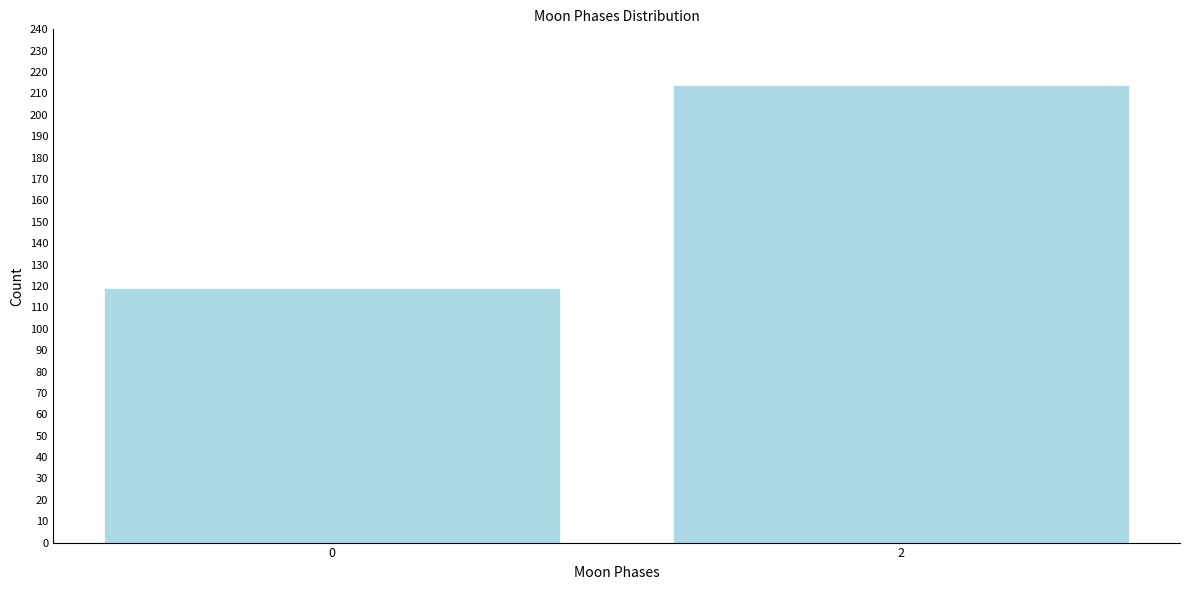

Reading left to right, list all the values displayed in this chart.

0=119	2=214